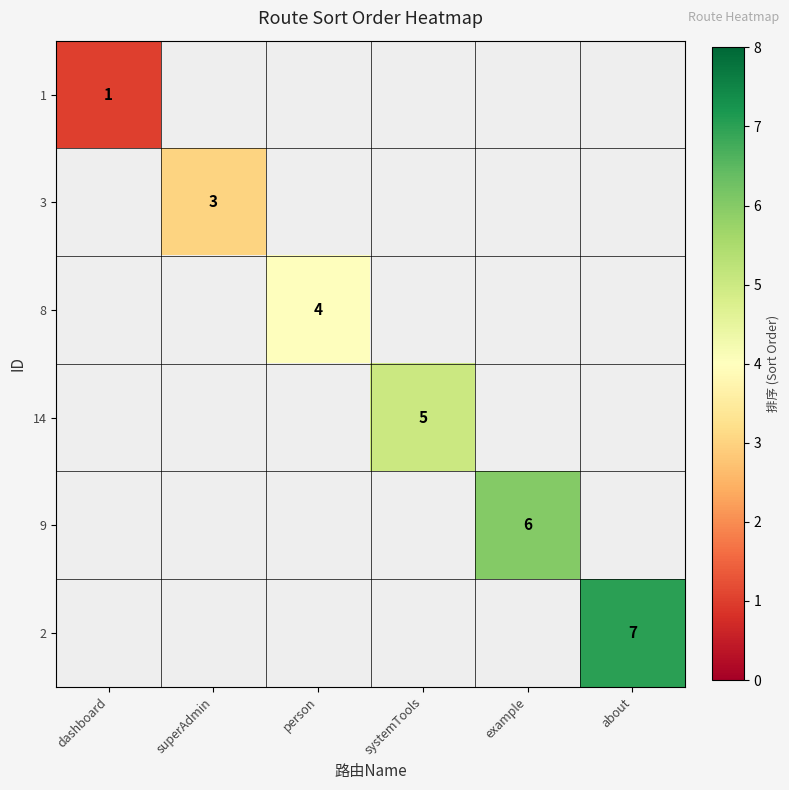

The value of 9 at example is 3. True or false?

False